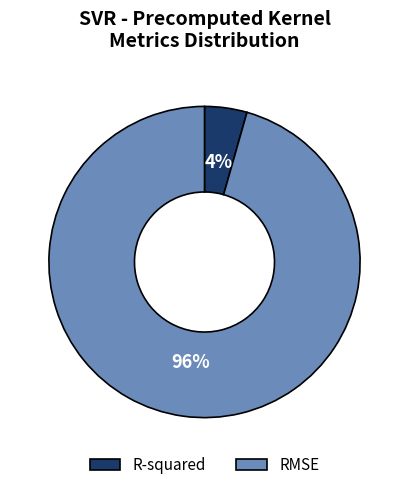

Is the sum of R-squared and RMSE greater than half?

Yes